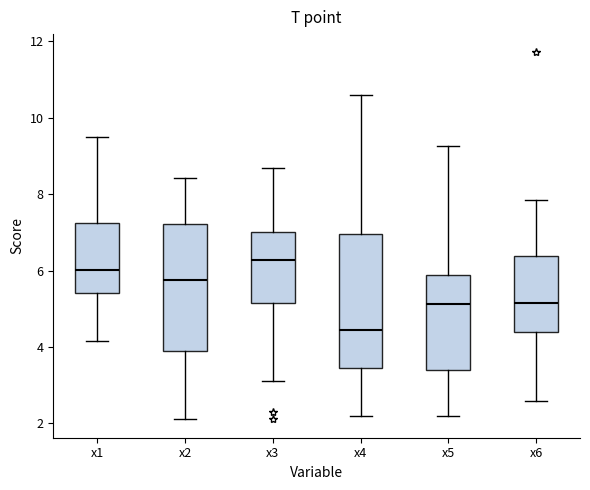

Which box has the highest median line?

x3